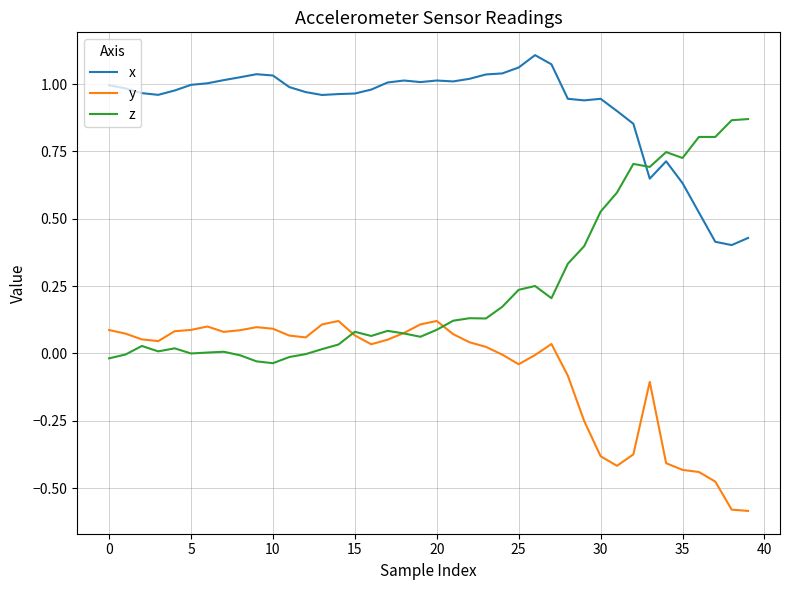

List the series in order of their peak value, highest first.

x, z, y